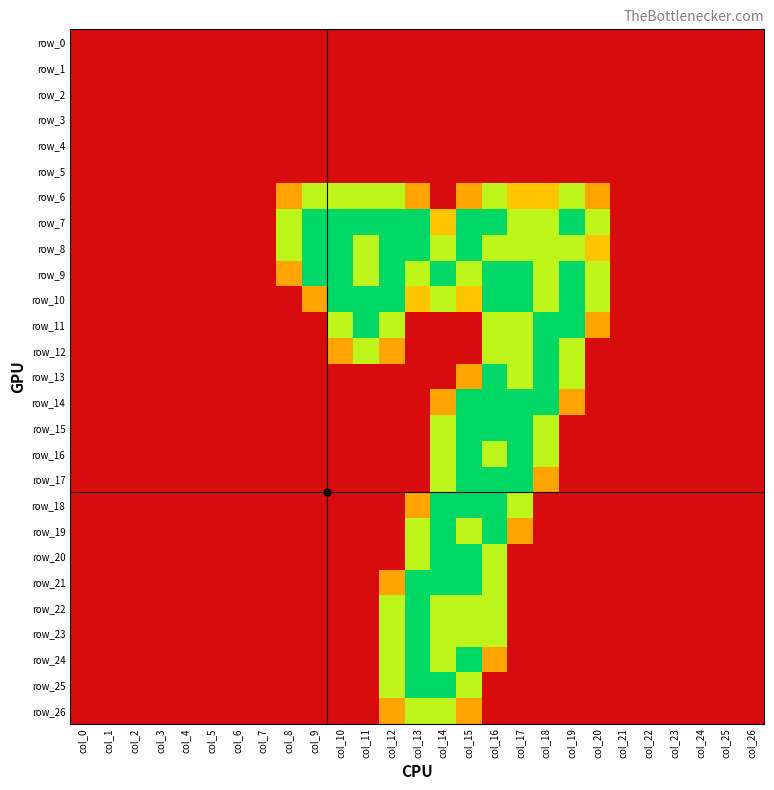

At which label does row_13 reach its minimum?

col_0